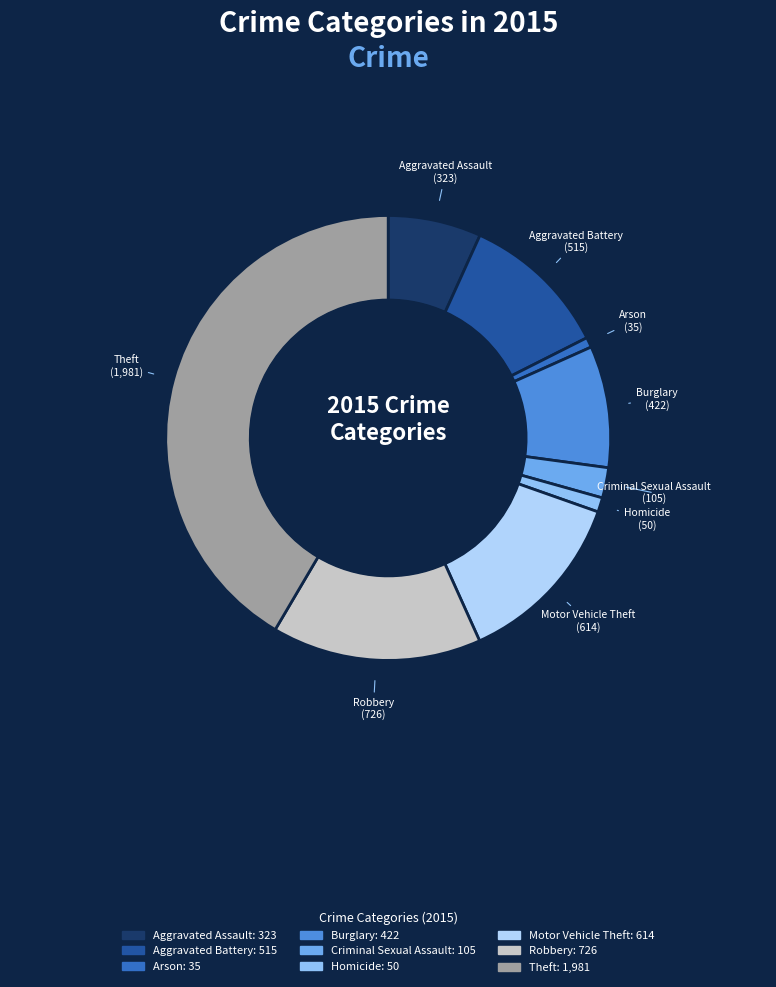

How many segments does this pie chart have?

9